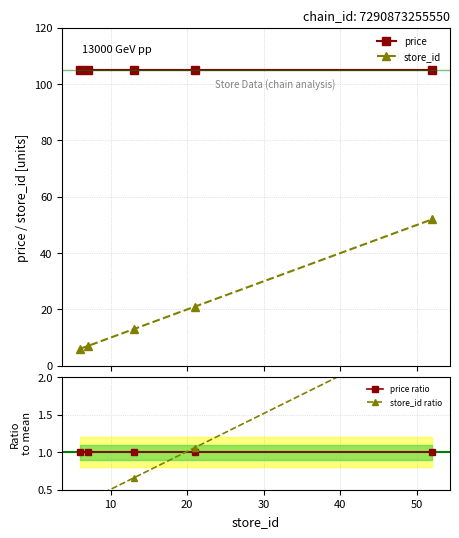

What is the average value of the price series?

105